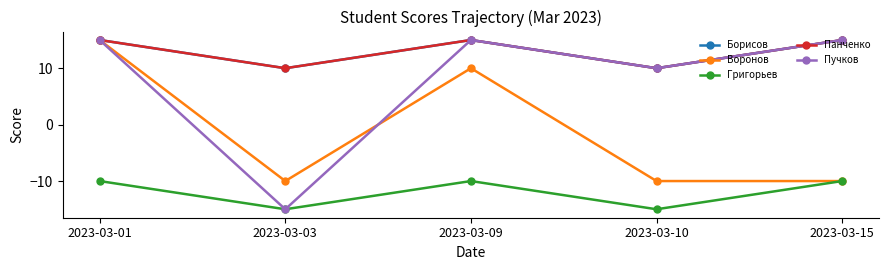

Which series changed the most between 2023-03-03 and 2023-03-09?

Пучков